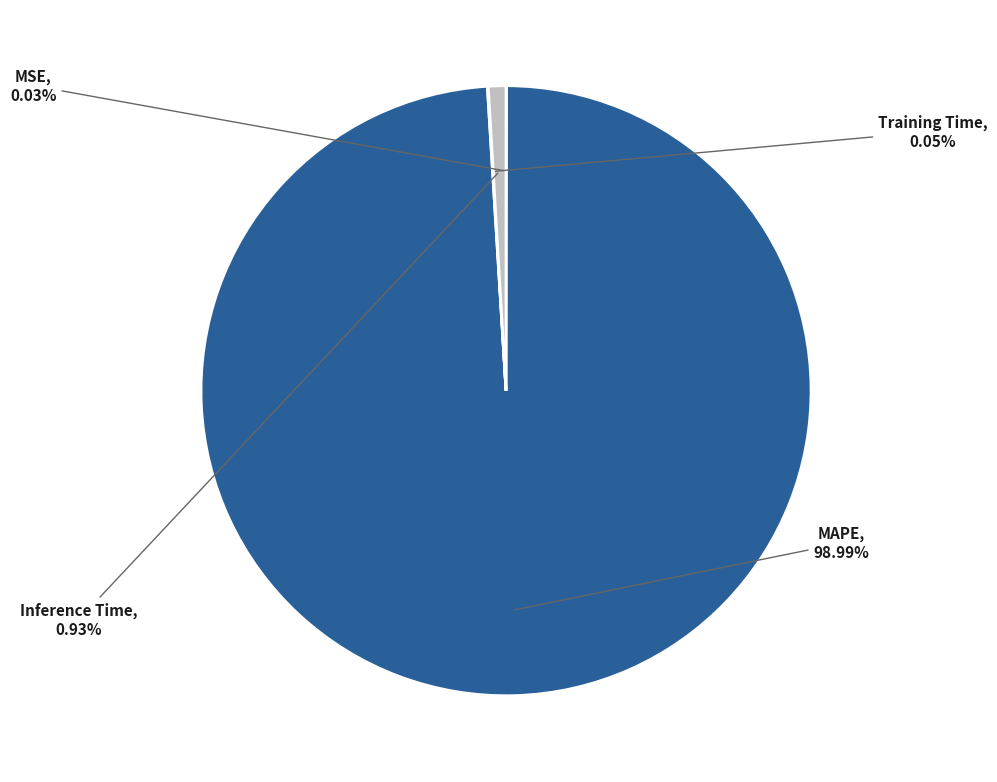

To the nearest percent, what percentage of the pie is MAPE?

99%